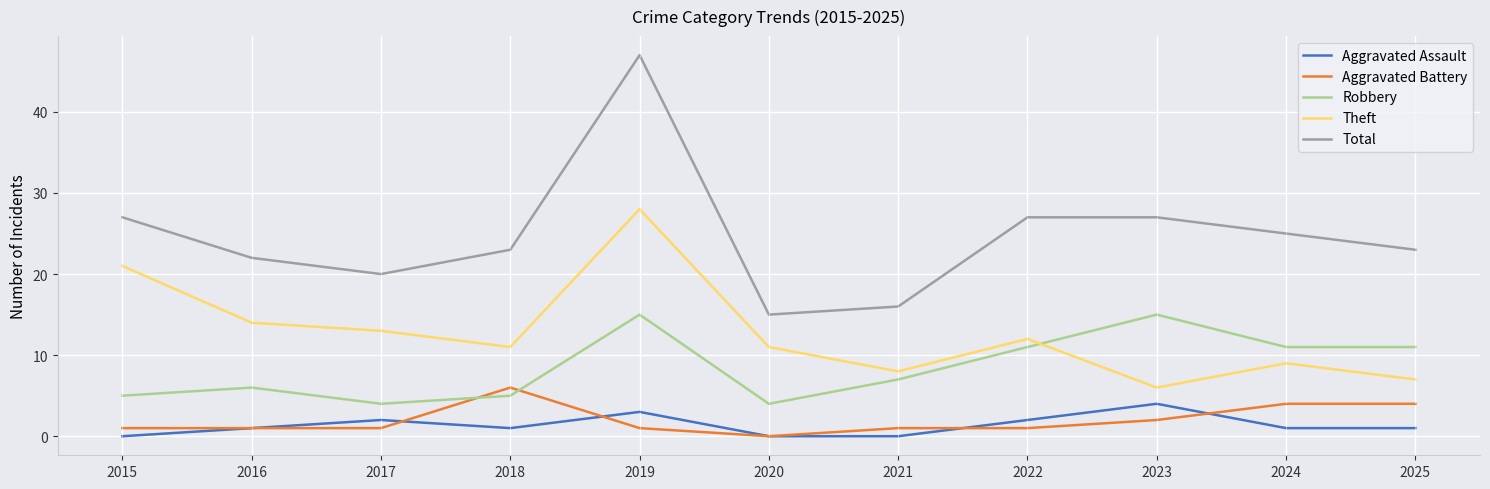

At which category is the sum across all series the highest?

2019